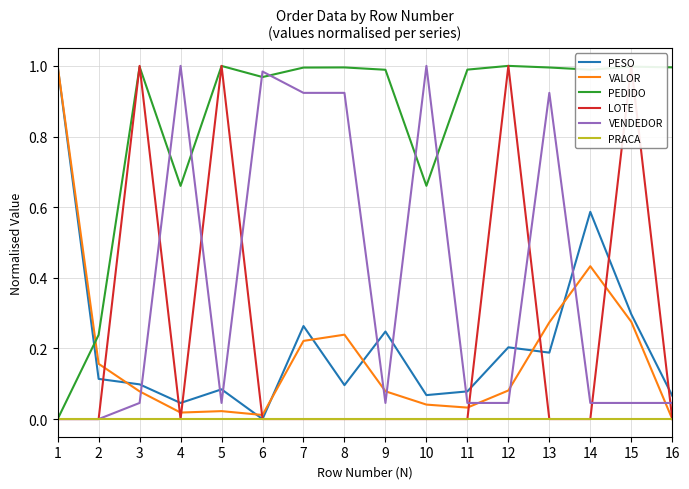

Does the chart display data point markers on the line(s)?

No